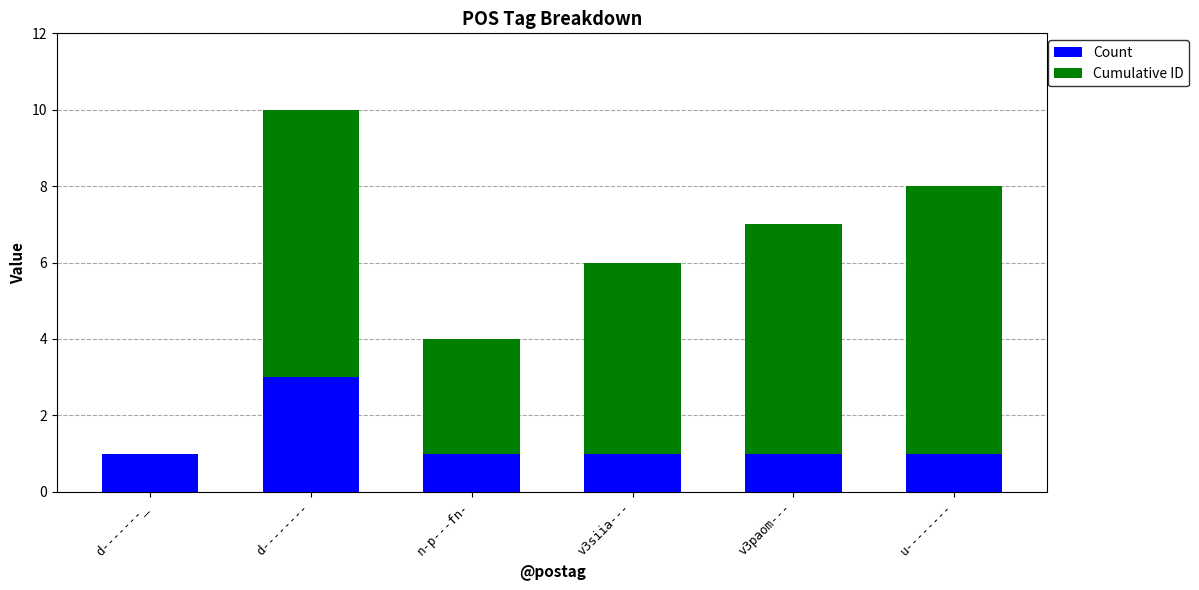

The value of Count at v3paom--- is 1. True or false?

True